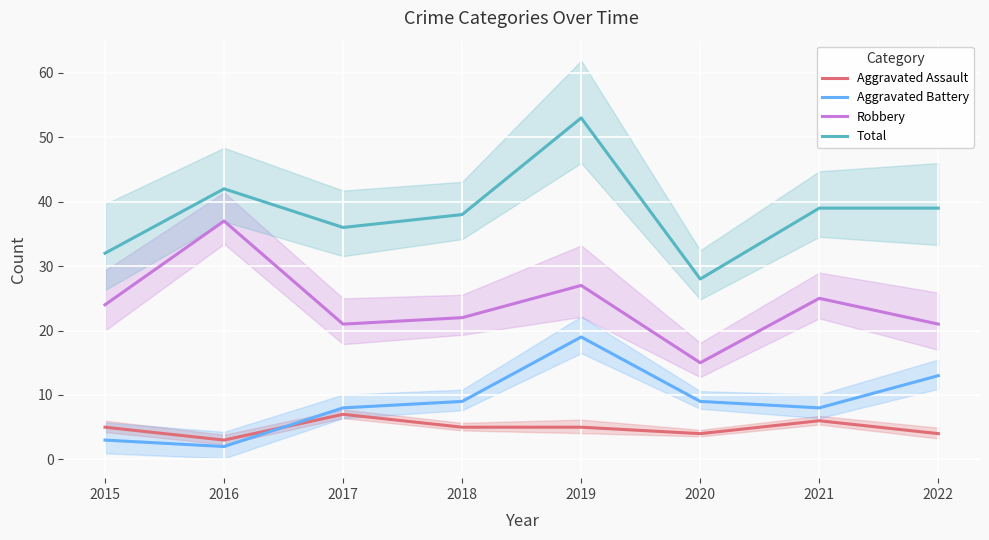

The value of Total at 2015 is 11. True or false?

False